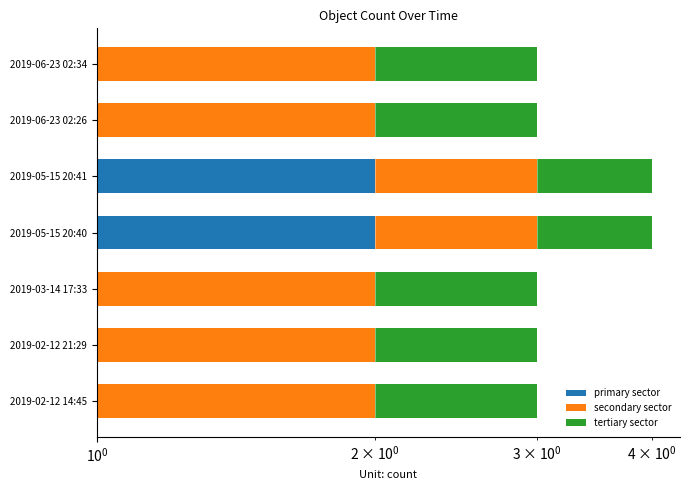

What is the sum of all tertiary sector values?

4.2